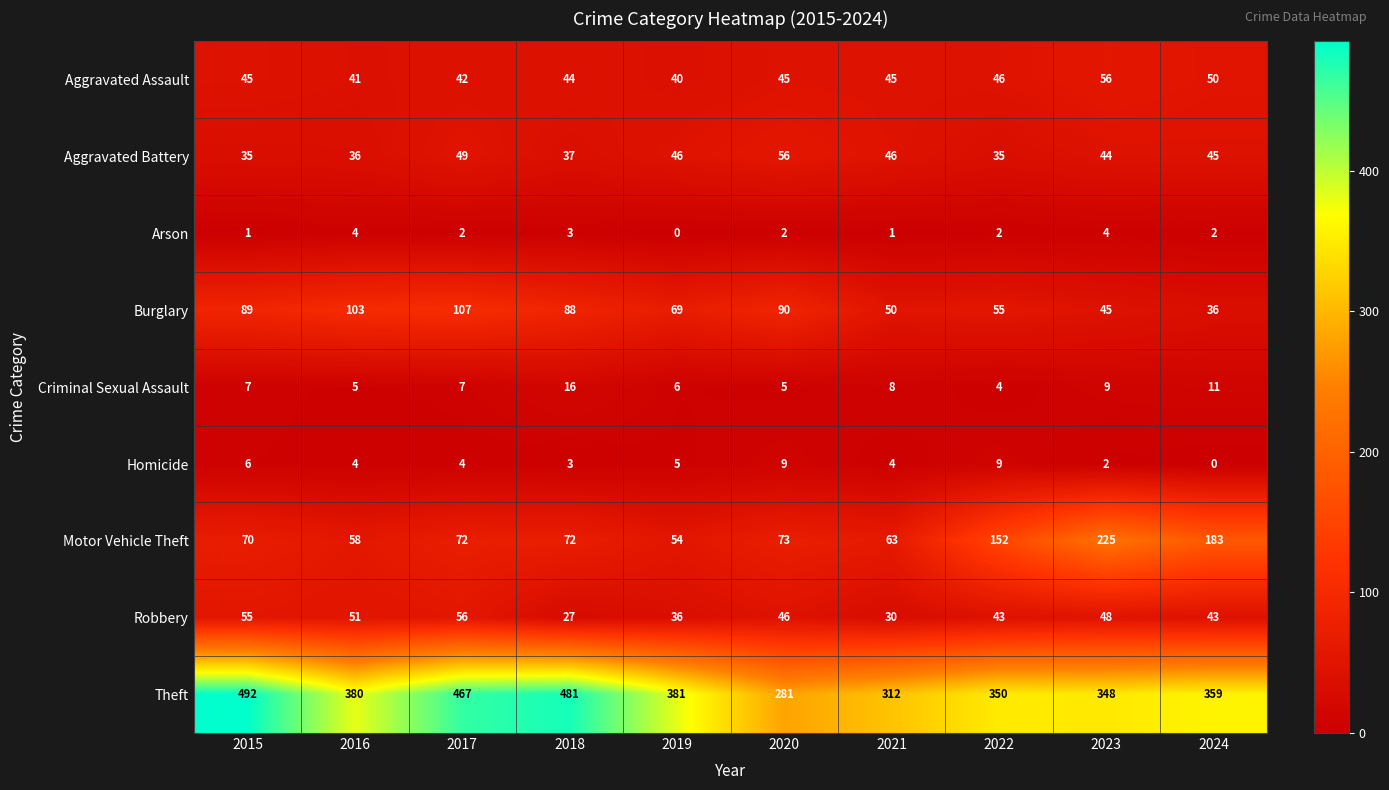

At which category is the sum across all series the highest?

2017